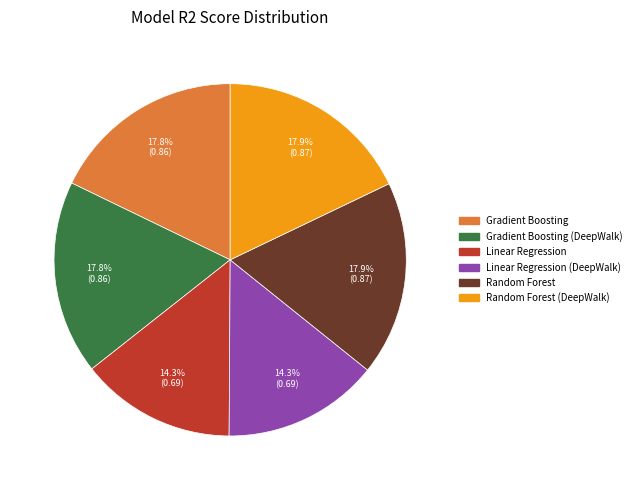

Does Linear Regression (DeepWalk) represent more than half of the total?

No